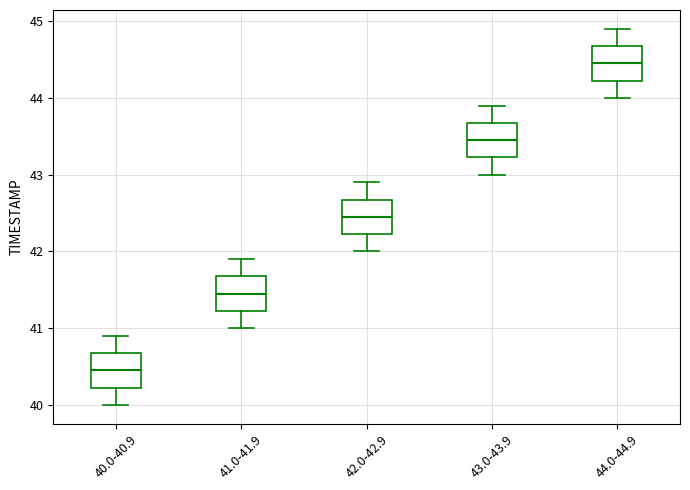

Where is the lower edge of the box for 42.0-42.9 on the y-axis? The values are not printed on the chart, so give them approximately, as read against the axis.

42.2